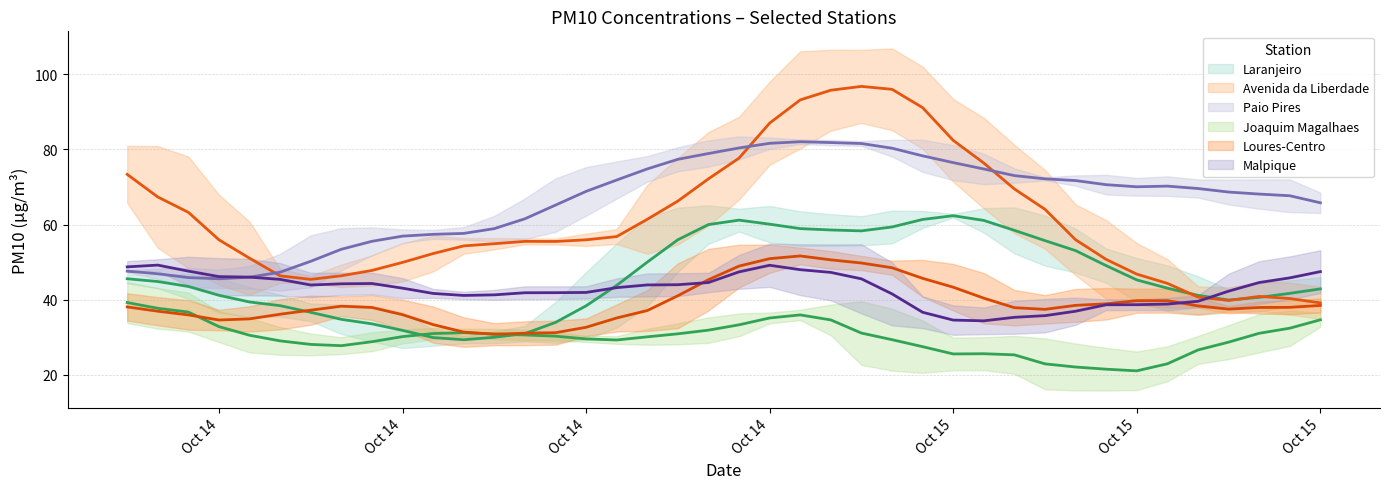

Between which two adjacent categories do Joaquim Magalhaes and Laranjeiro first intersect?

8 and 9